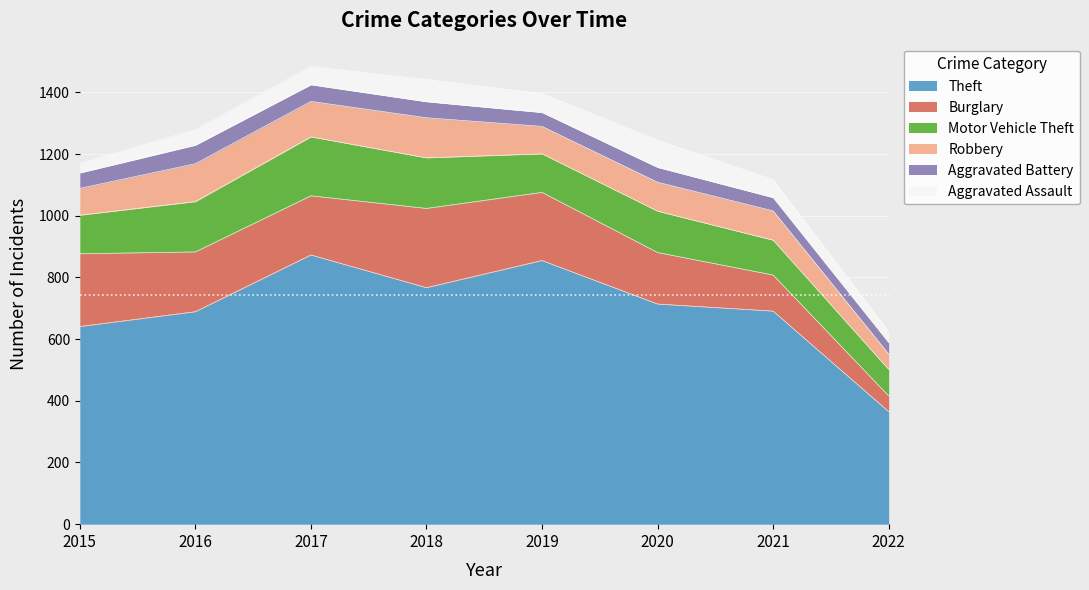

What is the maximum value shown in the chart?

873